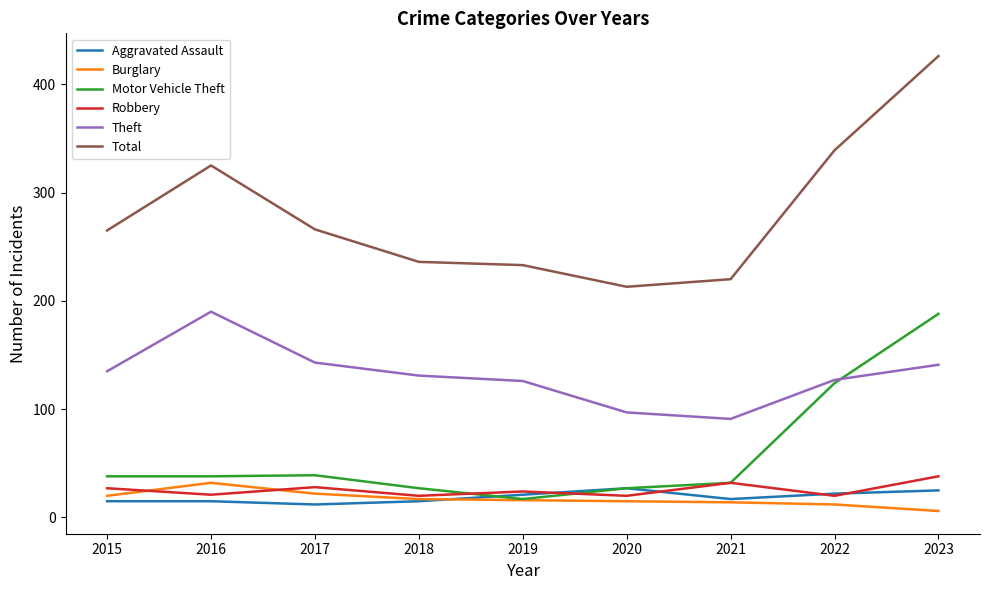

What is the lowest value of the Total series?

213